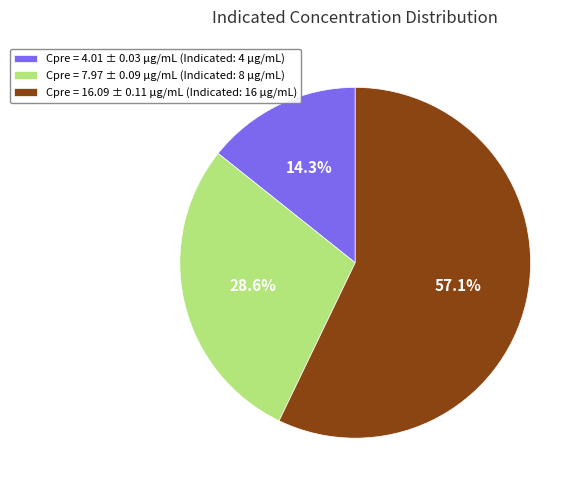

Which slice is the smallest?

Cpre = 4.01 ± 0.03 μg/mL (Indicated: 4 μg/mL)